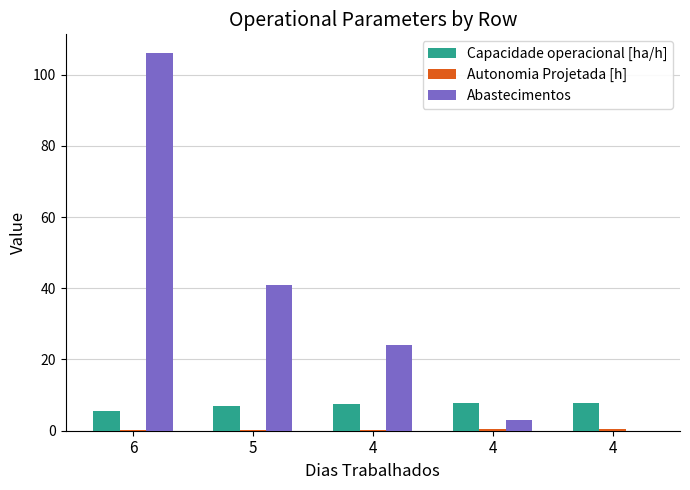

Are the bars horizontal?

No